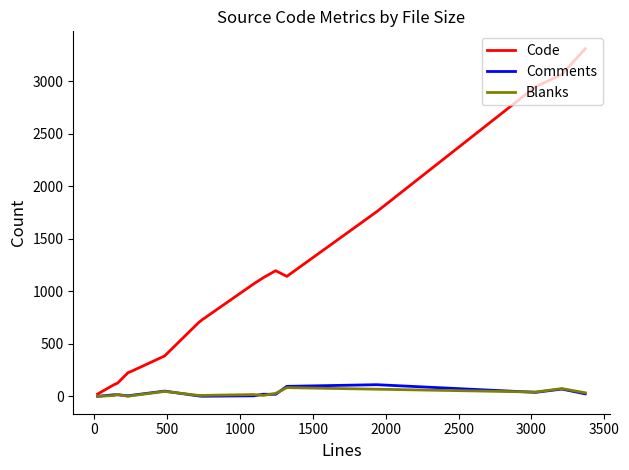

Which series has the largest total across all categories?

Code